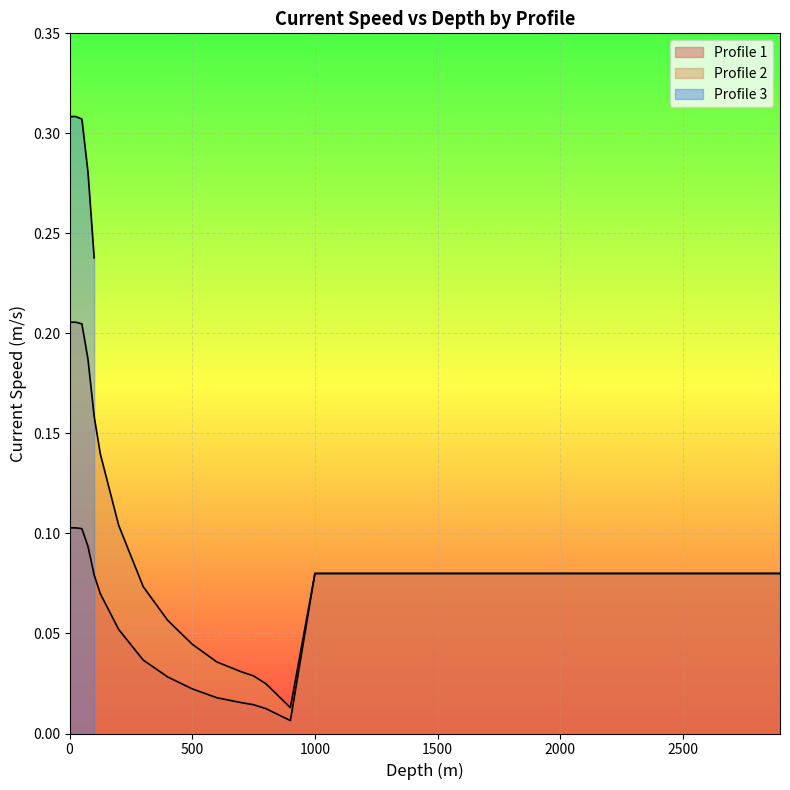

List the labels in order of Profile 1 value, largest first.

0, 25, 50, 75, 1000, 2896, 100, 125, 200, 300, 400, 500, 600, 700, 750, 800, 900